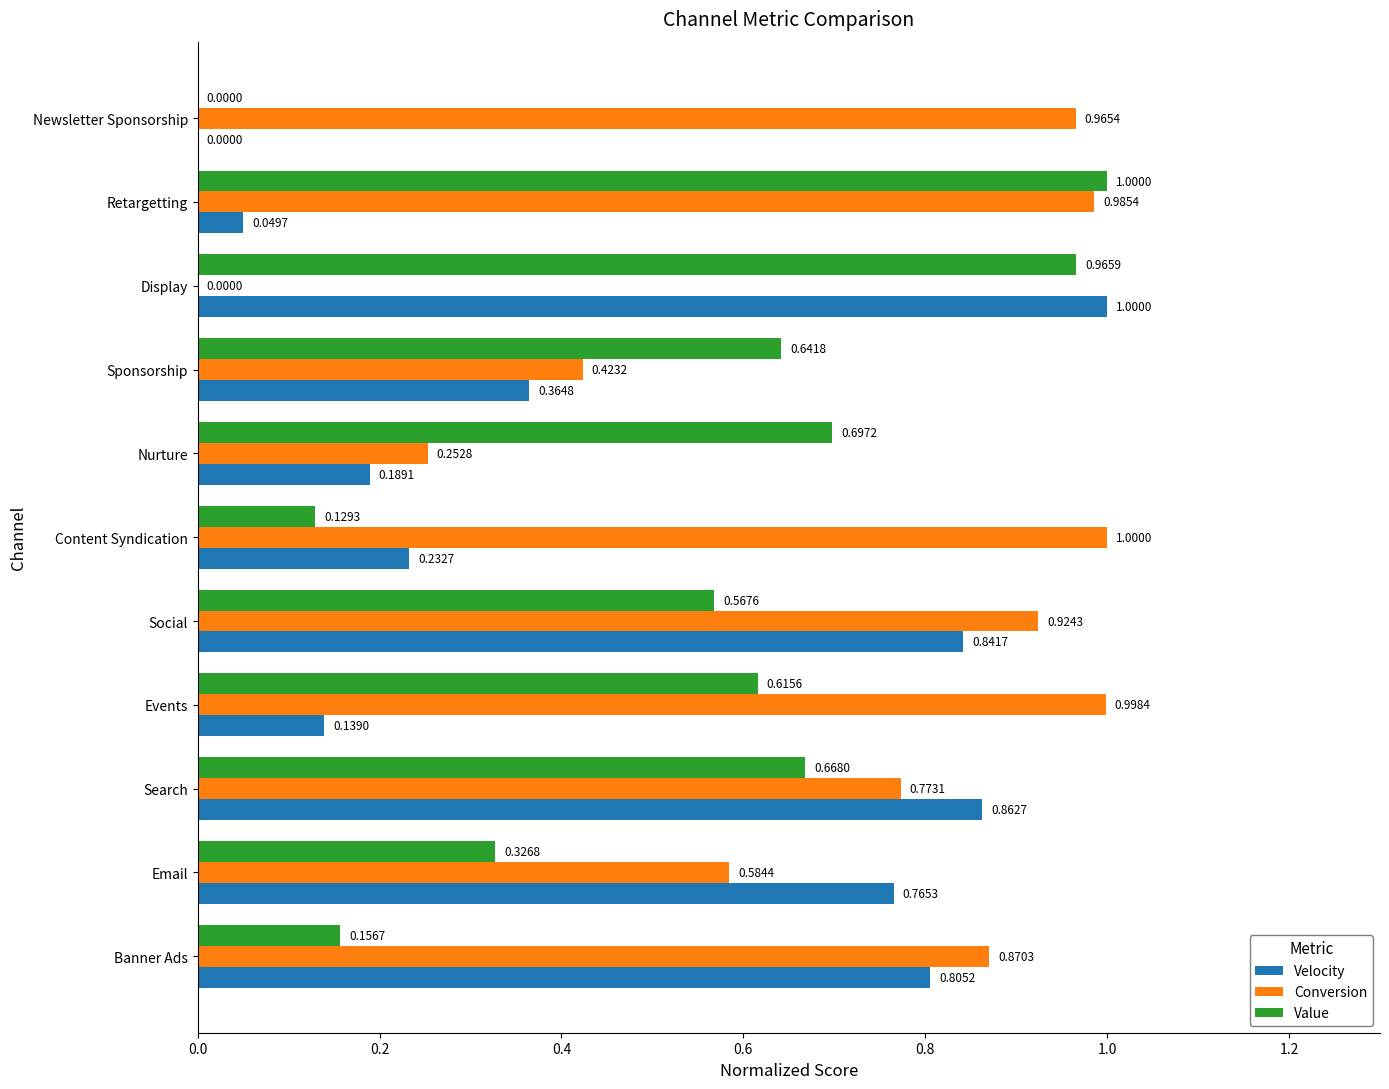

Which series changed the most between Email and Content Syndication?

Velocity